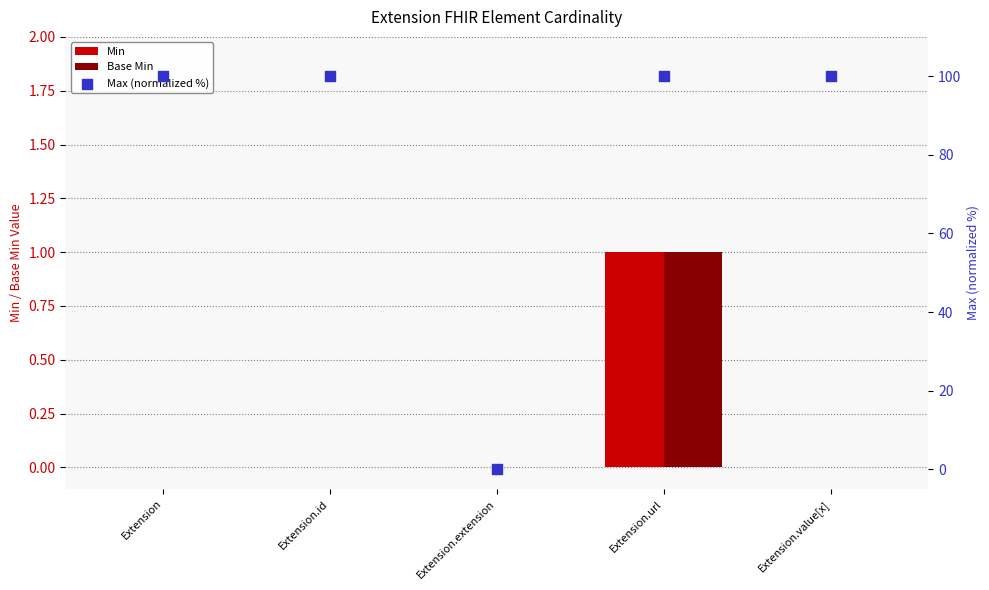

At how many categories does at least one series exceed 6?

4